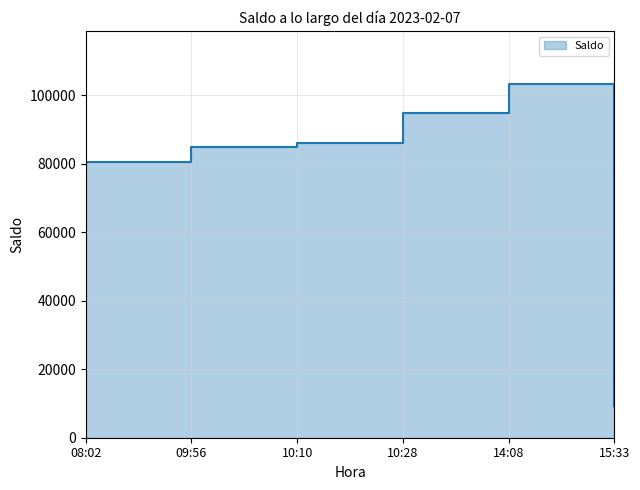

How many interior local peaks (higher than both neighbors) does the data have?

1